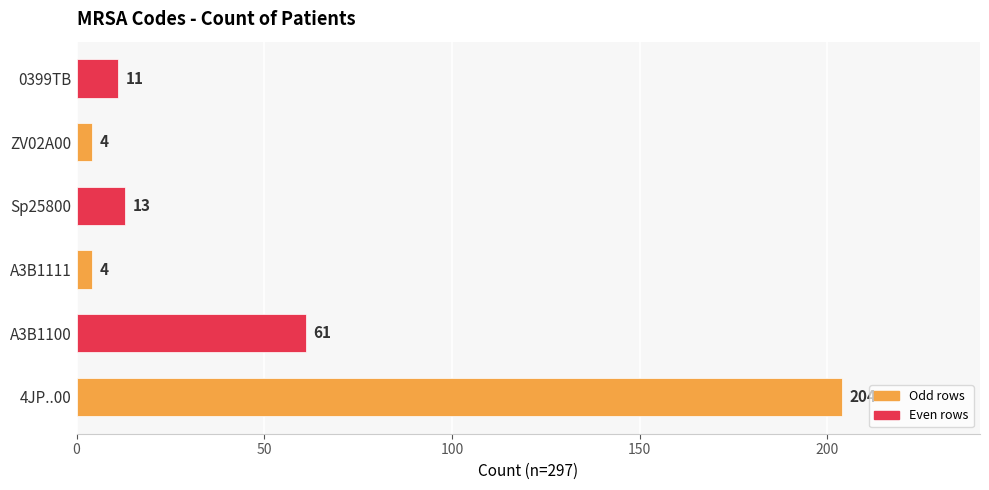

Where is the data nearest to the value 104?

A3B1100